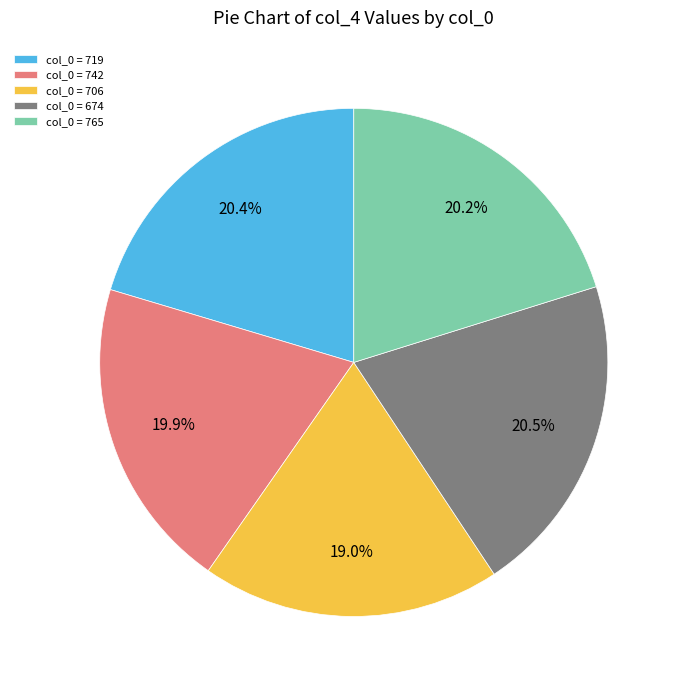

Combined, do col_0 = 674 and col_0 = 706 account for over 50%?

No